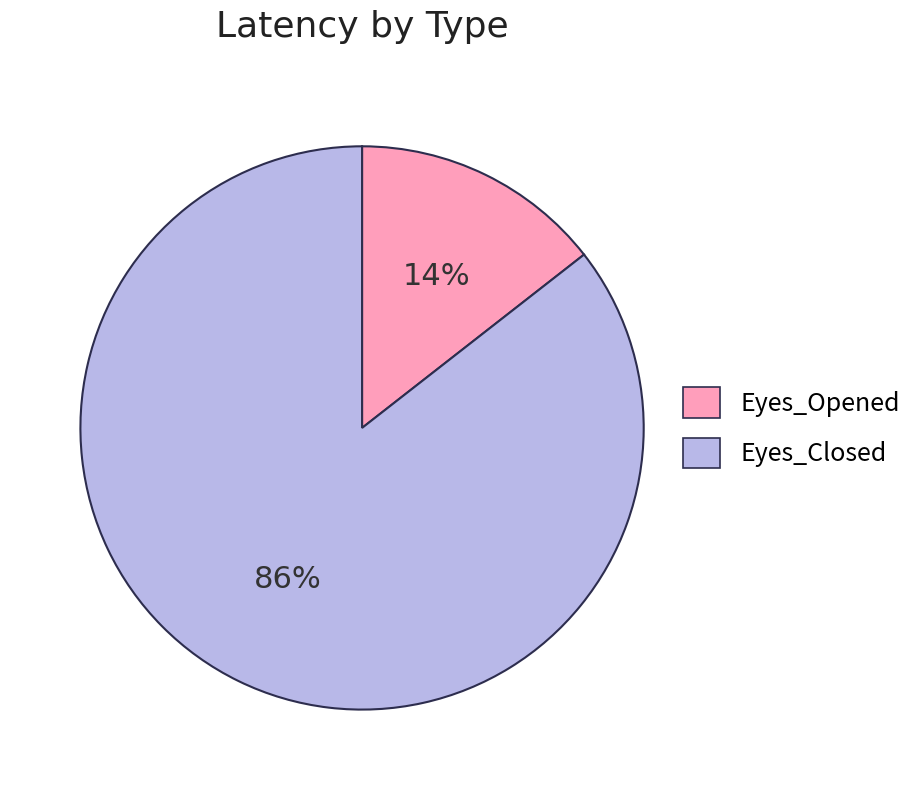

To the nearest percent, what portion does Eyes_Closed represent?

86%